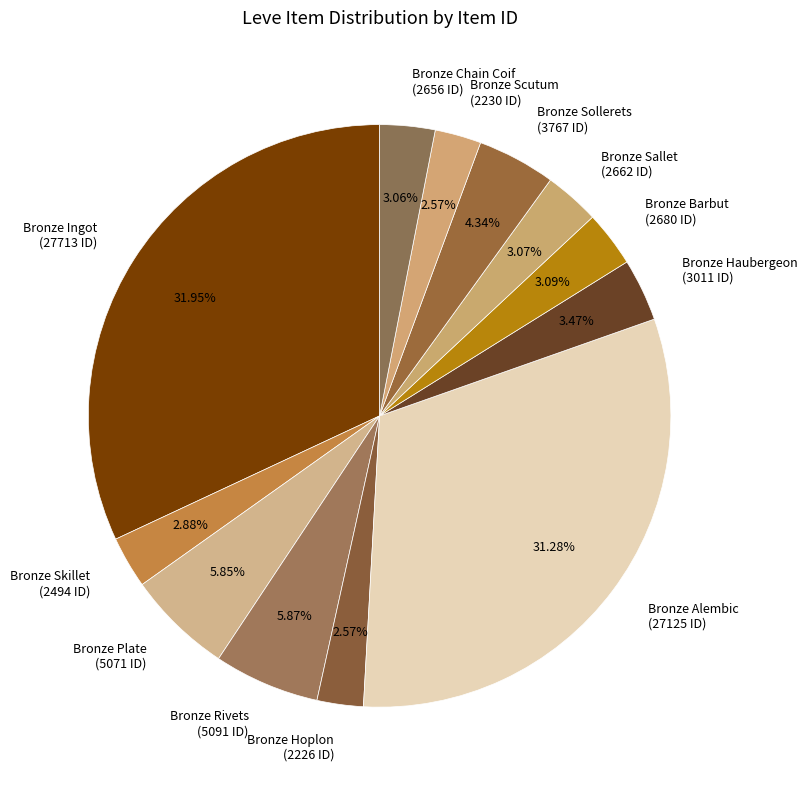

Does Bronze Plate (5071 ID) account for over 50% of the chart?

No